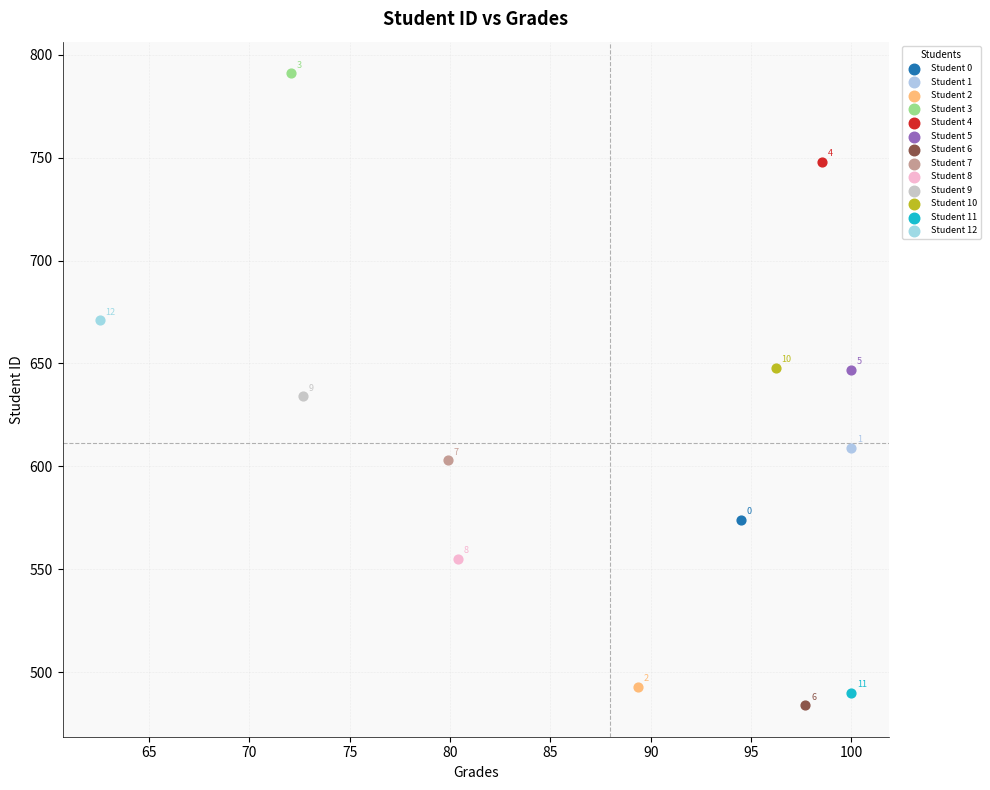

What are all the series names shown in the legend?

Student 0, Student 1, Student 2, Student 3, Student 4, Student 5, Student 6, Student 7, Student 8, Student 9, Student 10, Student 11, Student 12